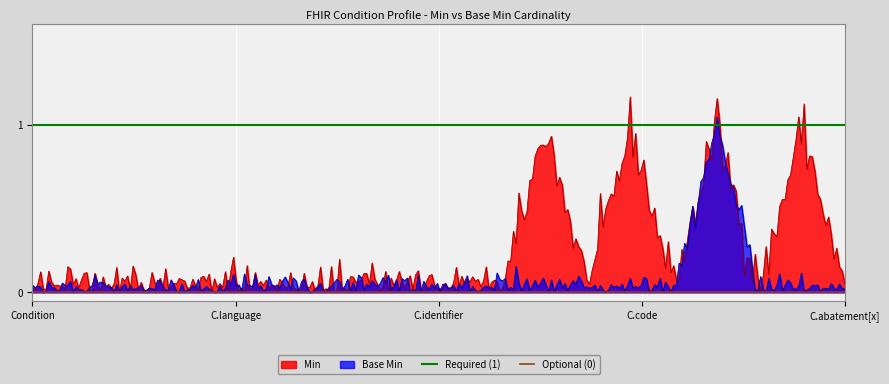

What is the label of the 1st point from the left?

Condition